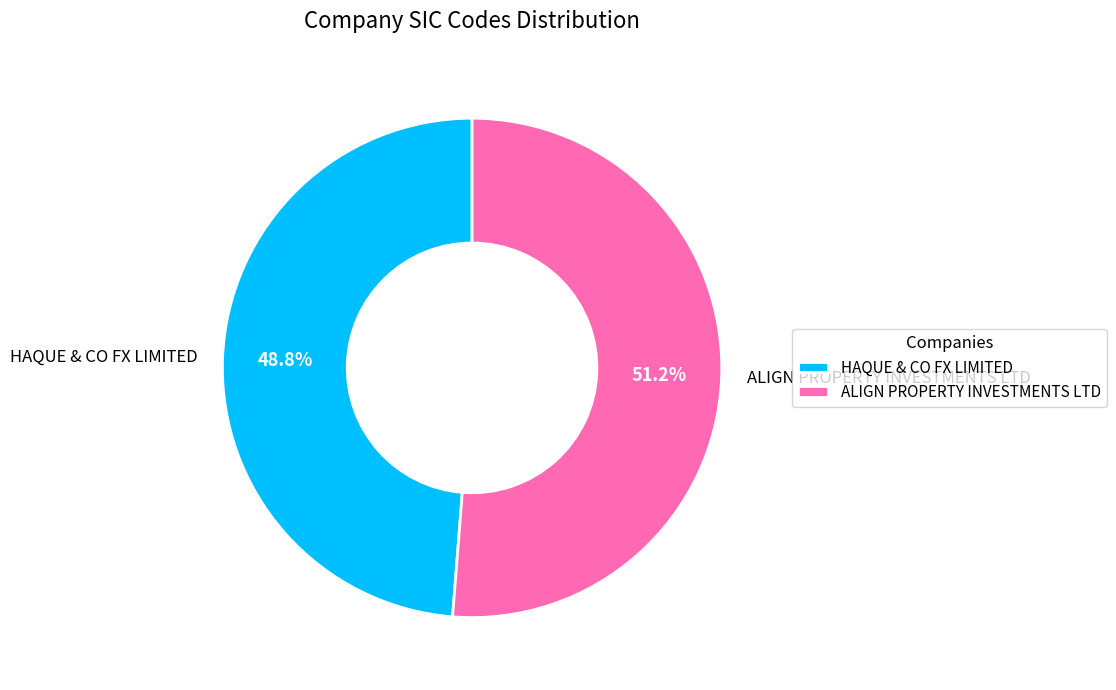

Which category has the smallest portion of the pie?

HAQUE & CO FX LIMITED